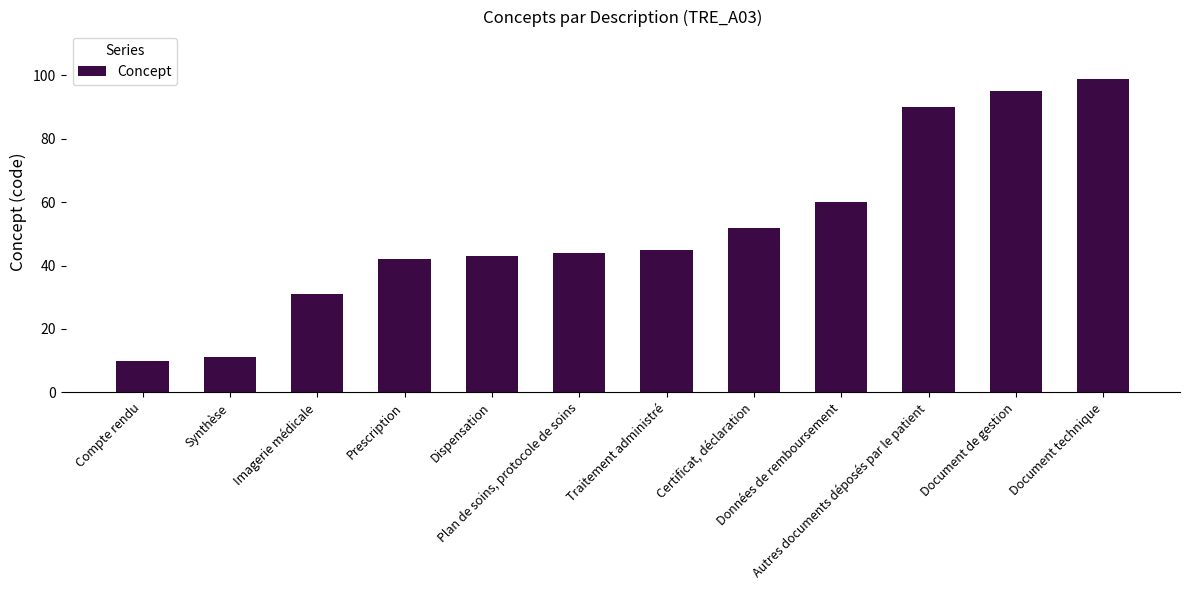

How many series are shown in this chart?

1